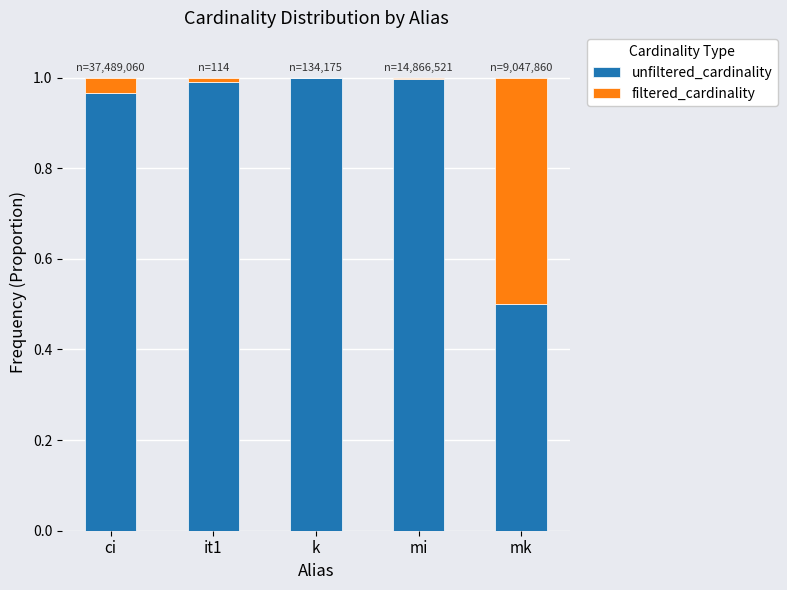

Where is unfiltered_cardinality nearest to the value 0?

mk